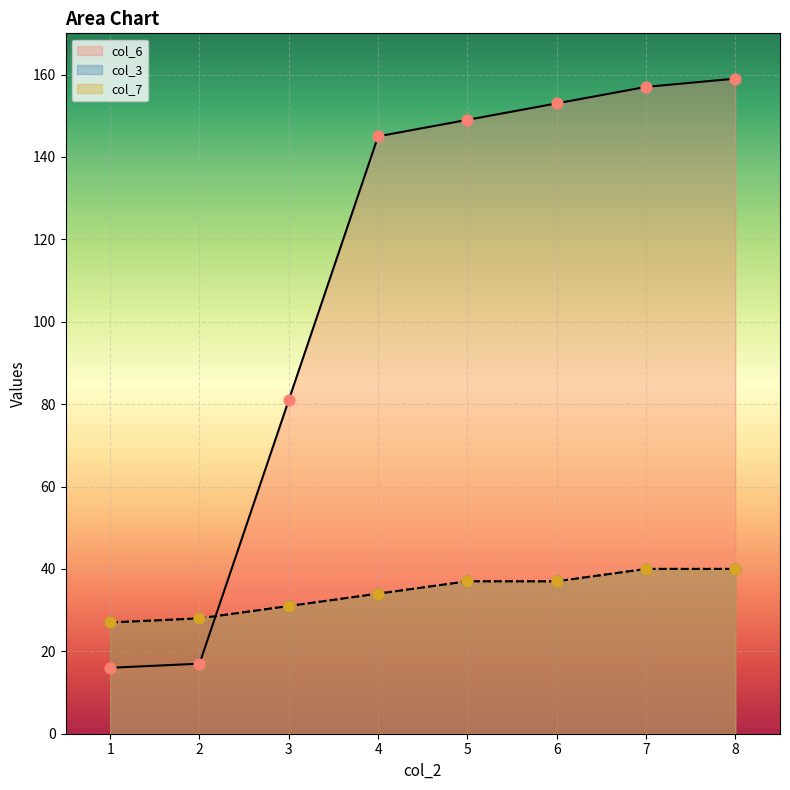

Which series reaches the maximum Y coordinate?

col_6